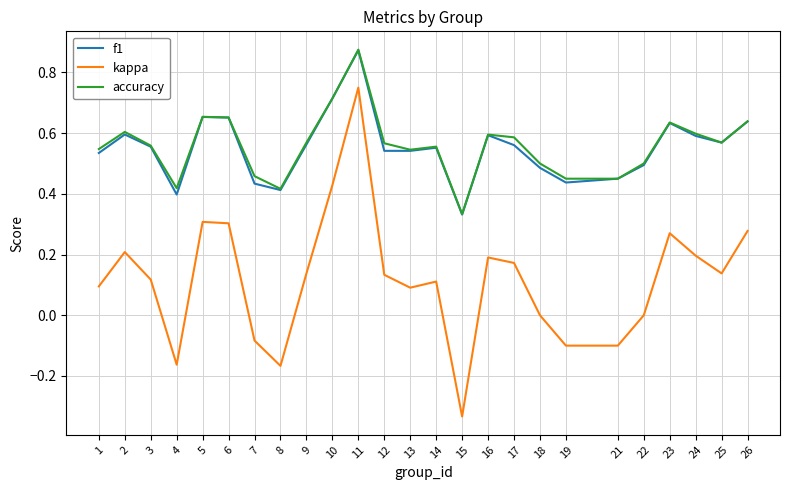

Count the accuracy values in the range 0 to 1.

25